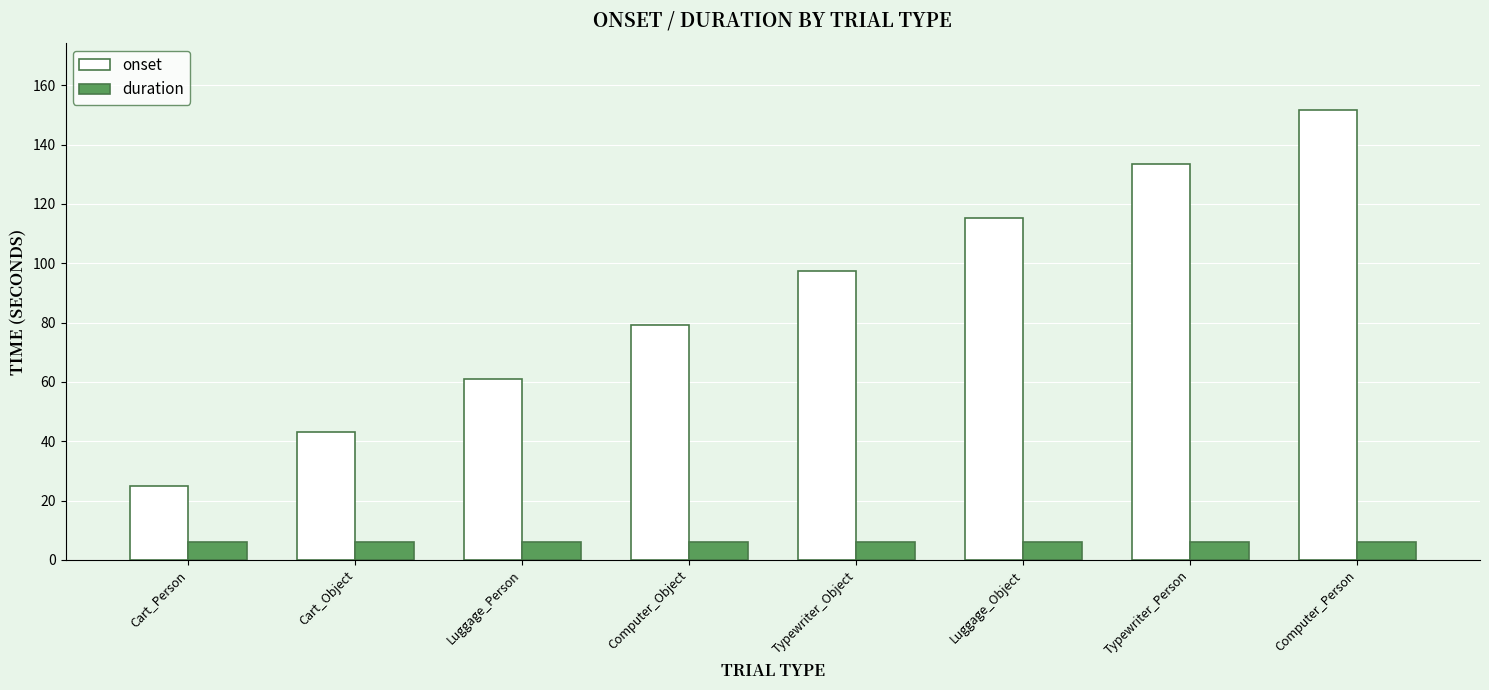

What position from the right is Typewriter_Person?

2